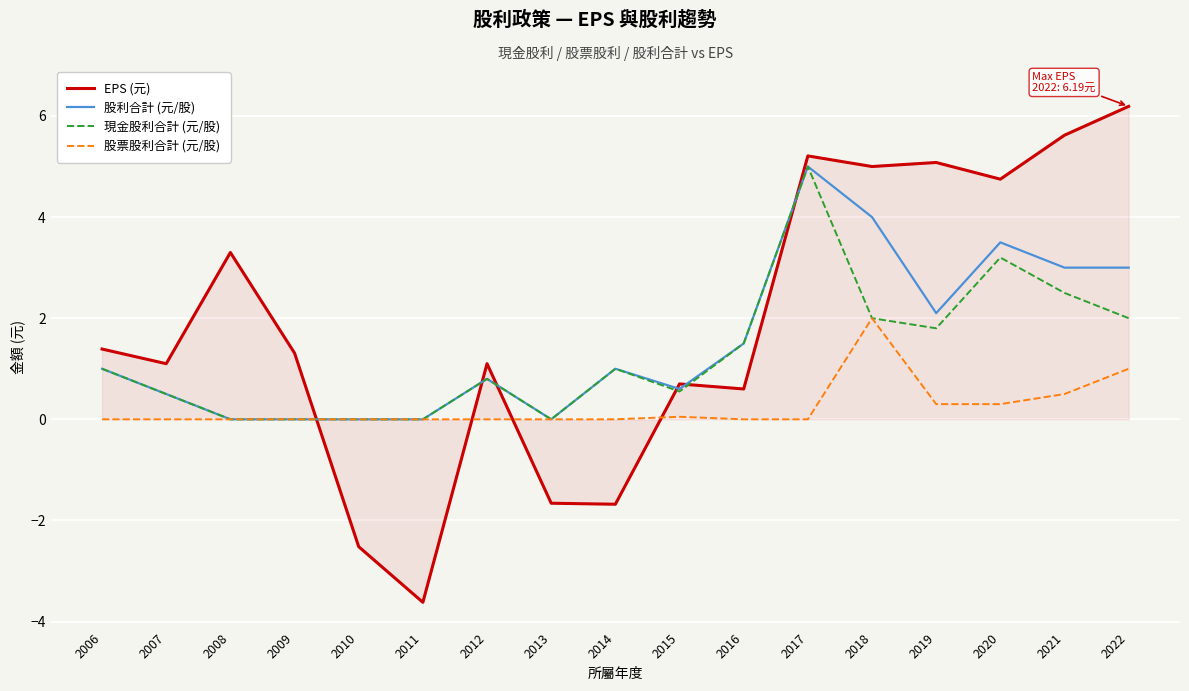

Which series has the largest range (max minus min)?

EPS (元)